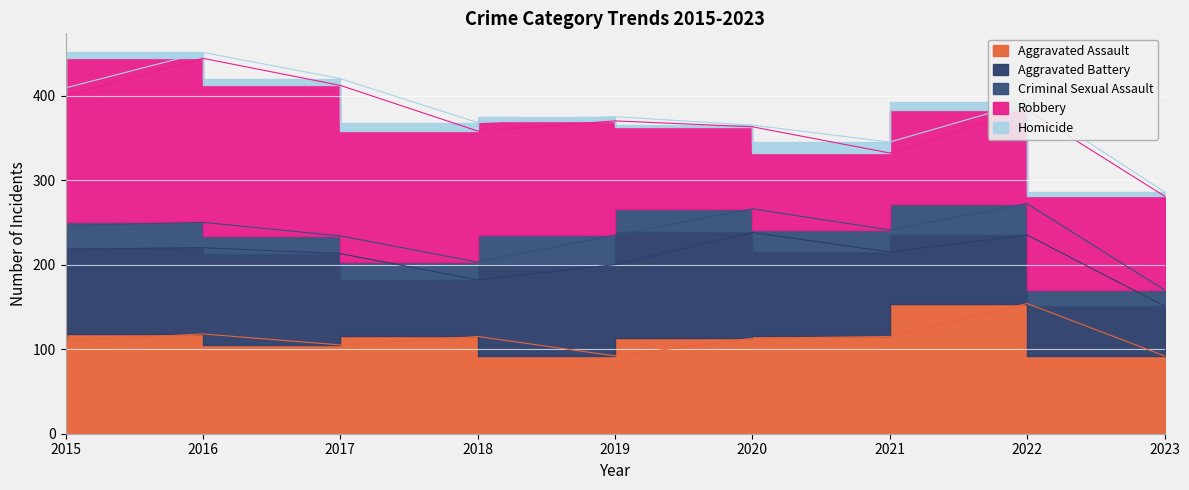

Which series has the widest spread of values?

Robbery